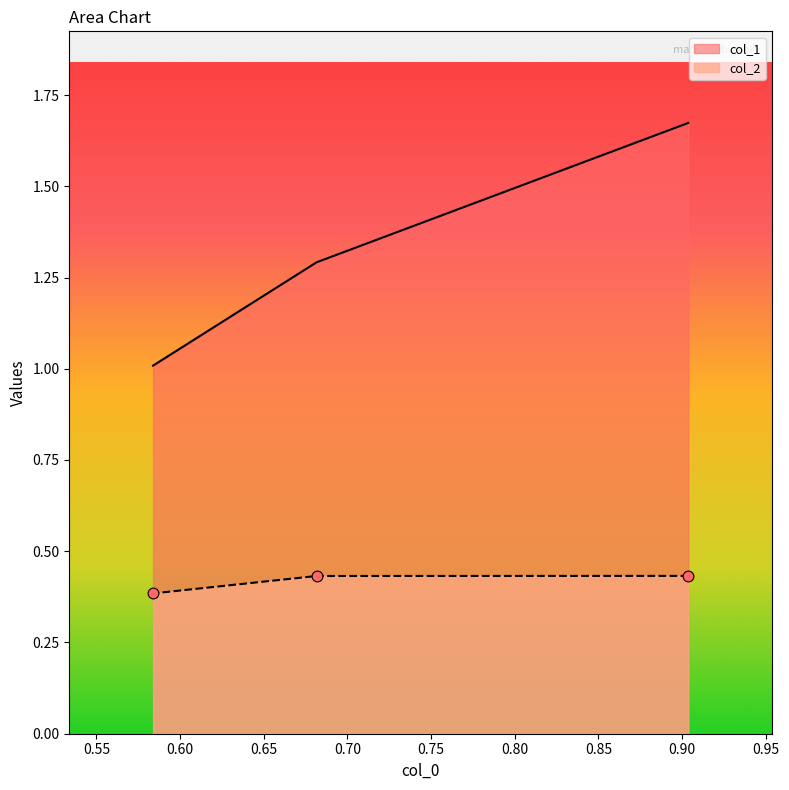

What is the total value across all series at 0.9037358342762013?

2.1